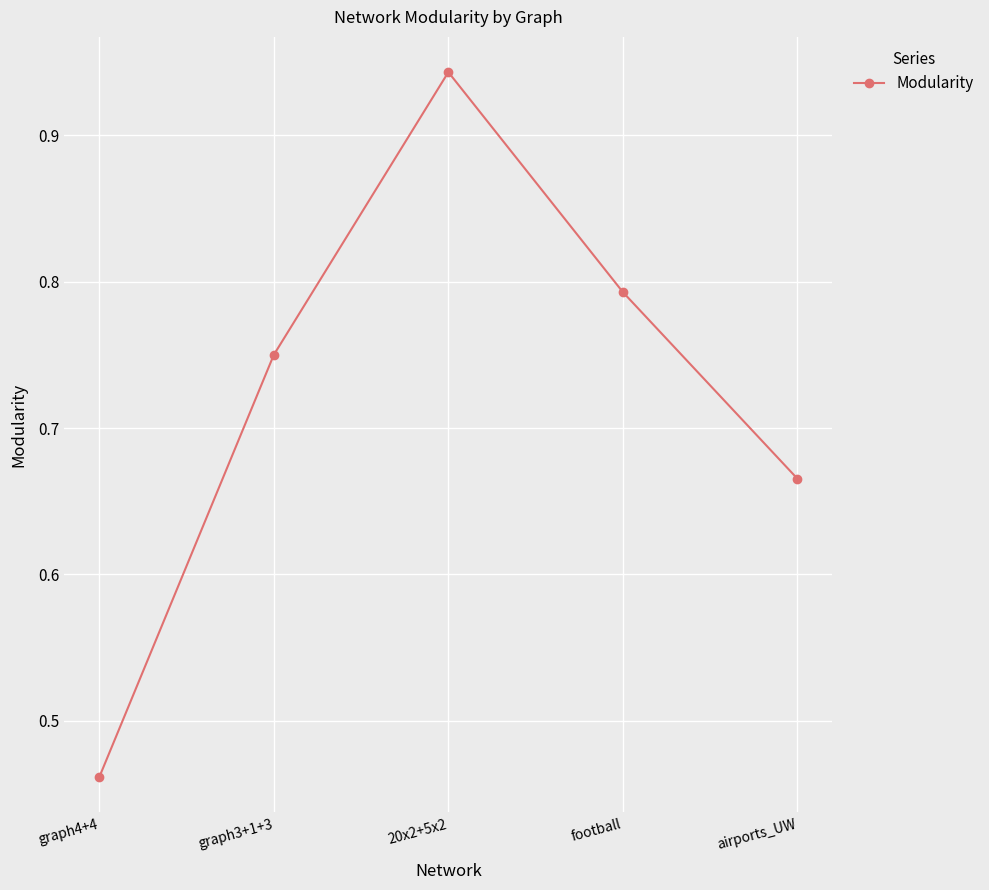

Rank the categories by value from lowest to highest.

graph4+4, airports_UW, graph3+1+3, football, 20x2+5x2